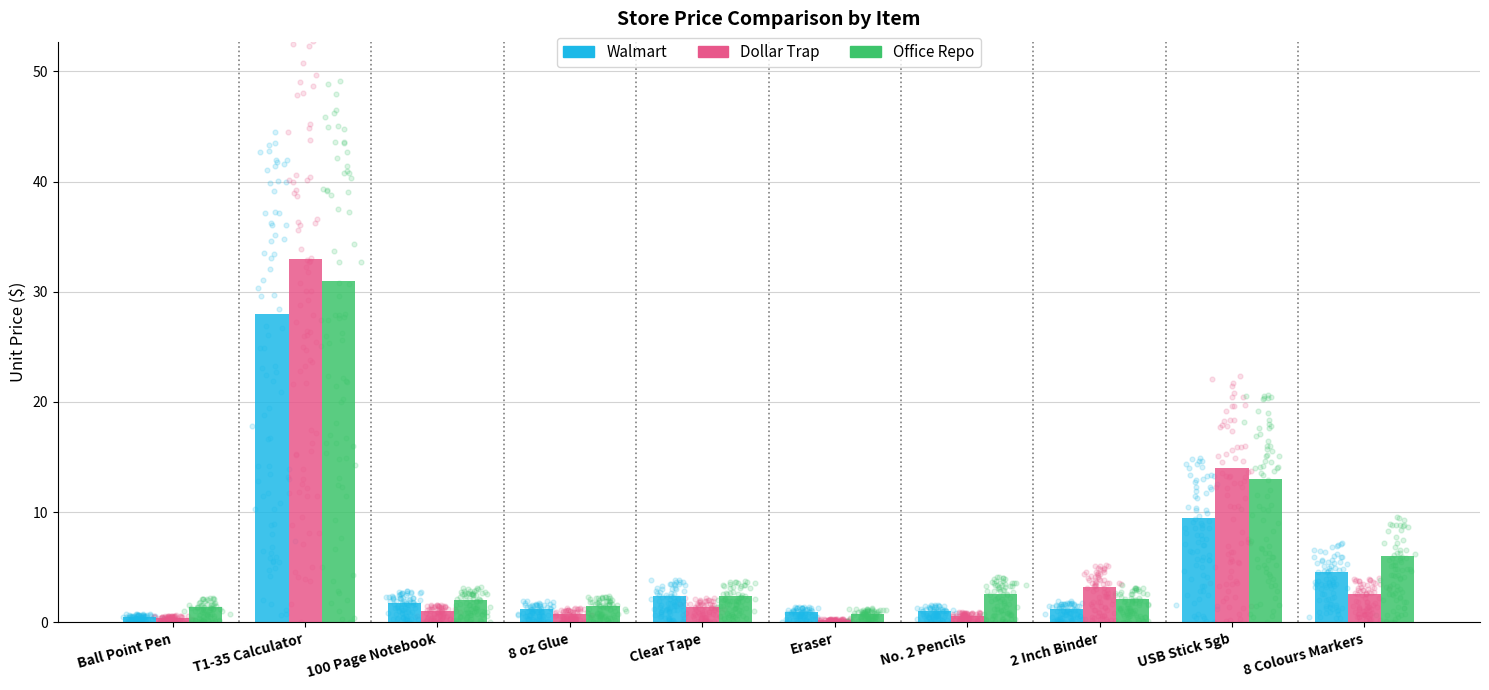

At which category is the sum across all series the highest?

T1-35 Calculator